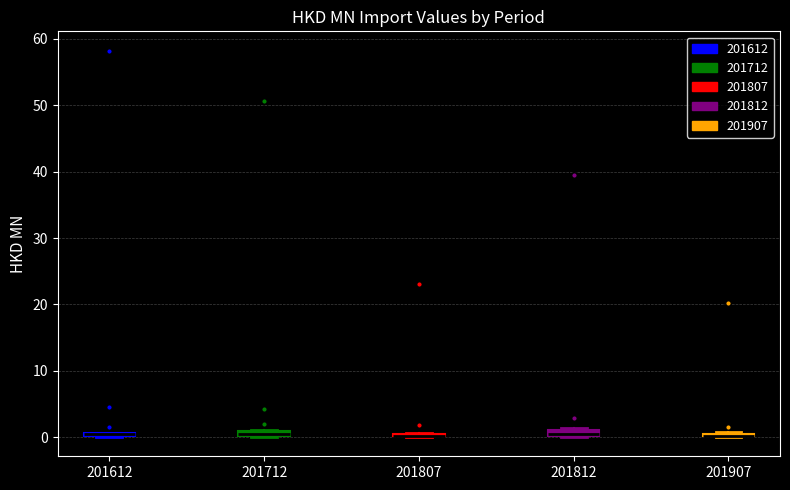

Where is the lower edge of the box at x = 201812 on the y-axis? The values are not printed on the chart, so give them approximately, as read against the axis.

0